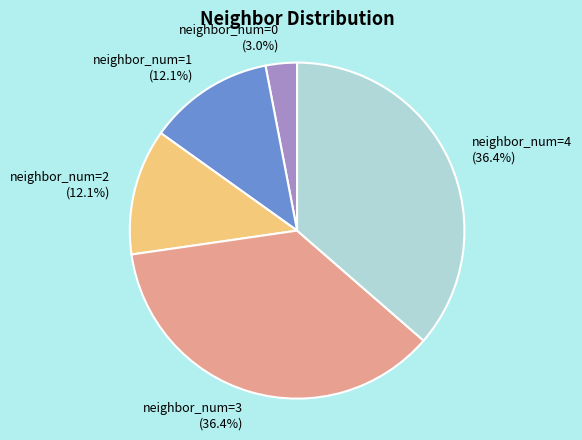

Between neighbor_num=0 and neighbor_num=1, which is larger?

neighbor_num=1